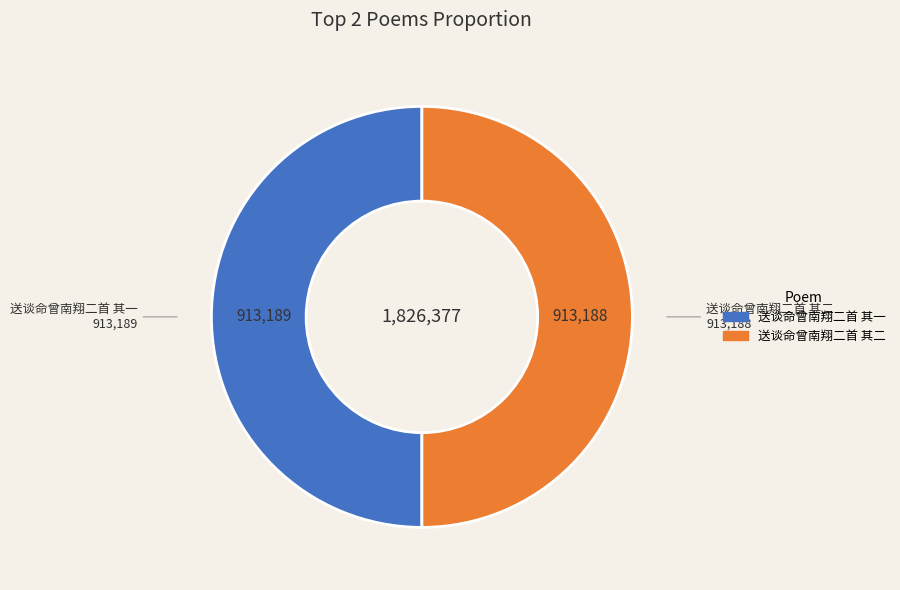

What is the ratio of the value at 送谈命曾南翔二首 其一 to the value at 送谈命曾南翔二首 其二?

1.0